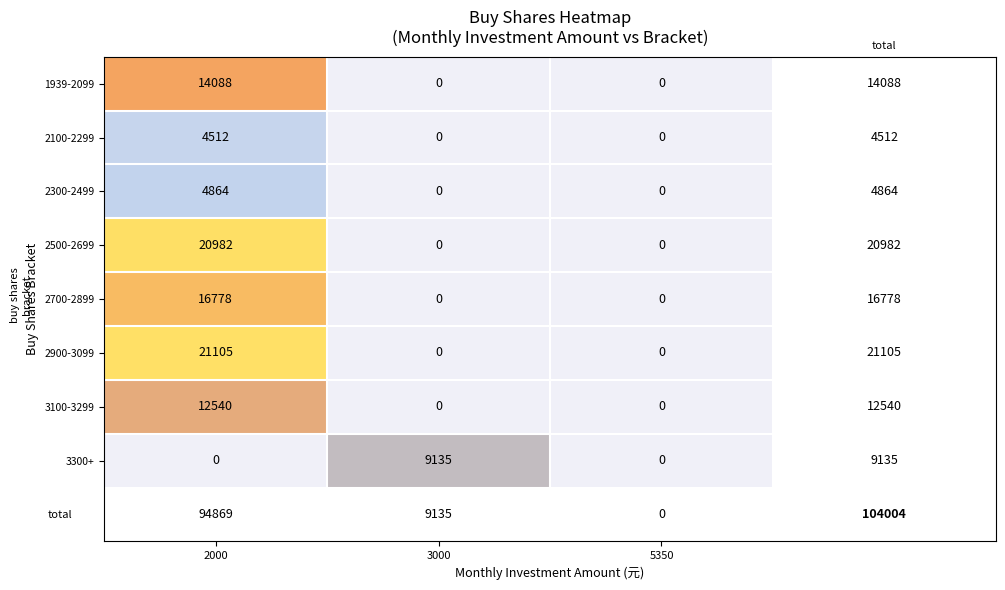

What is the average value of the 2300-2499 series?

1621